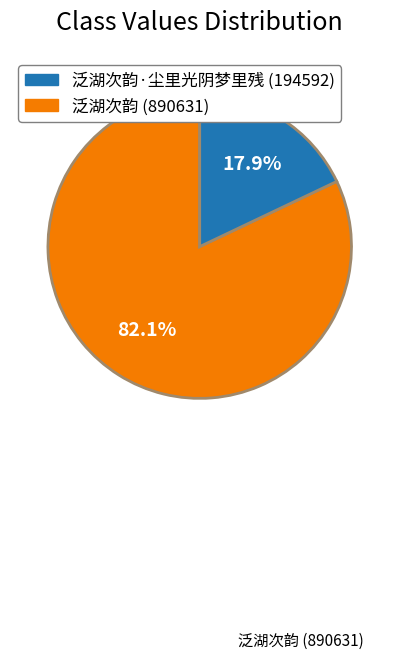

To the nearest percent, what is the difference between the largest and smallest slice percentages?

64%